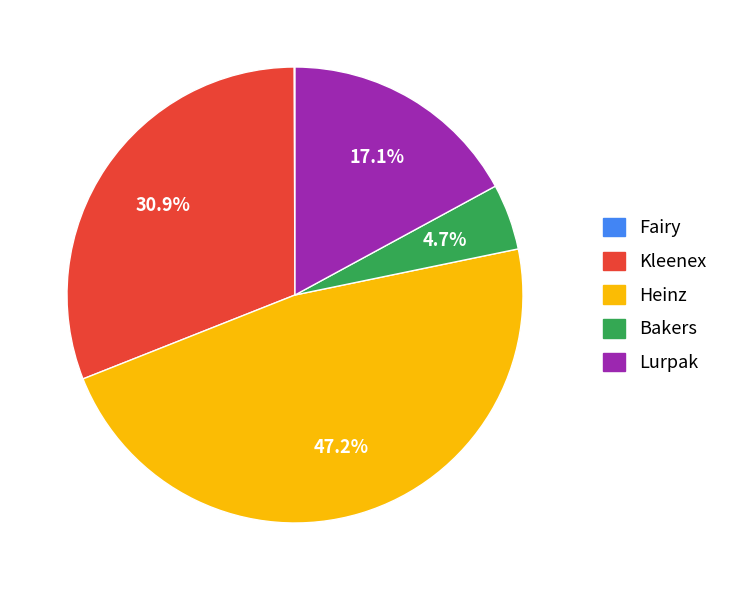

To the nearest percent, what is the difference between the Lurpak and Bakers slice percentages?

12%